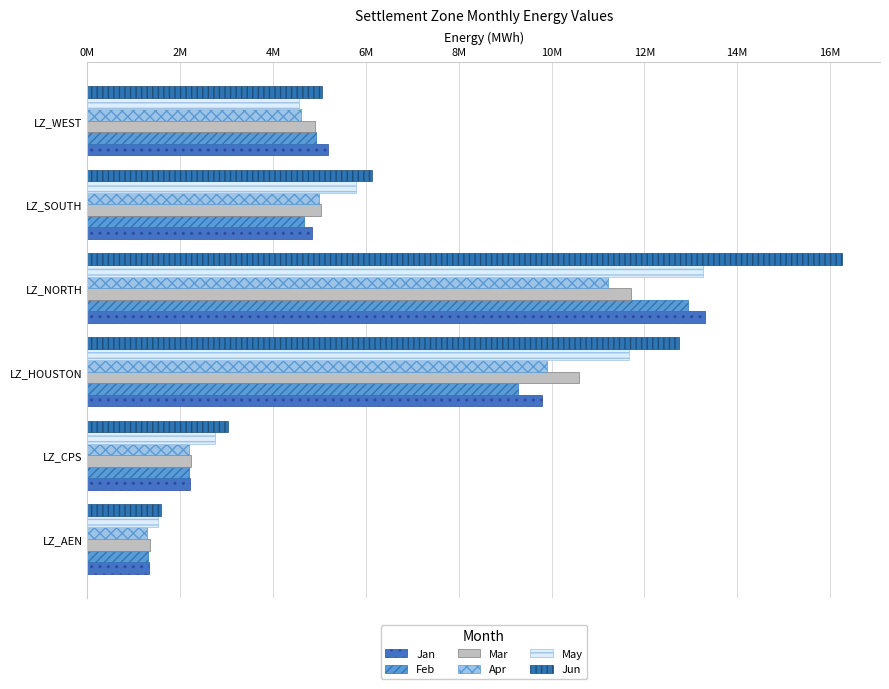

What is the highest value of the Feb series?

12936610.9